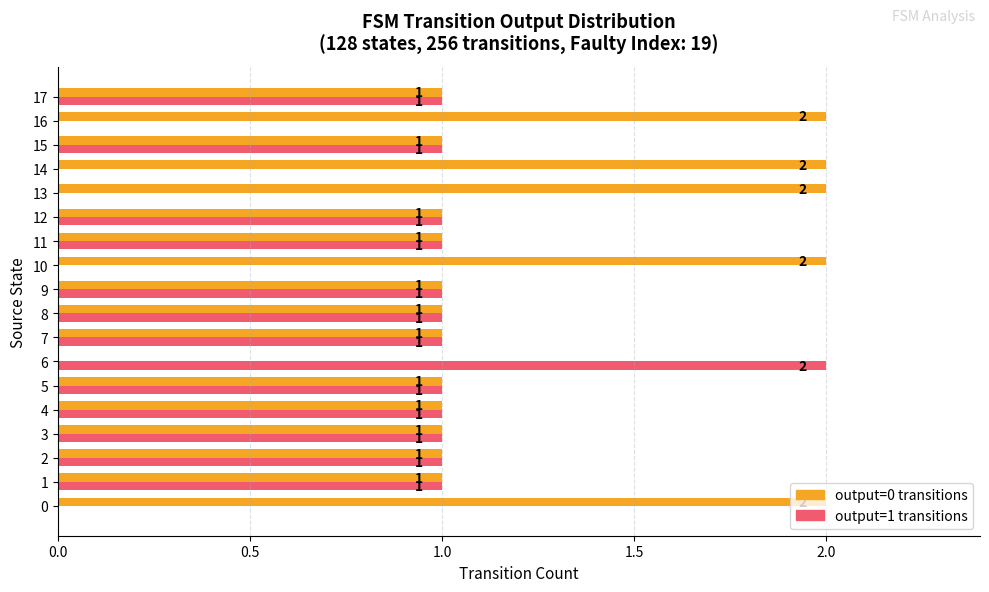

How many output=1 transitions values are between 0 and 1?

17